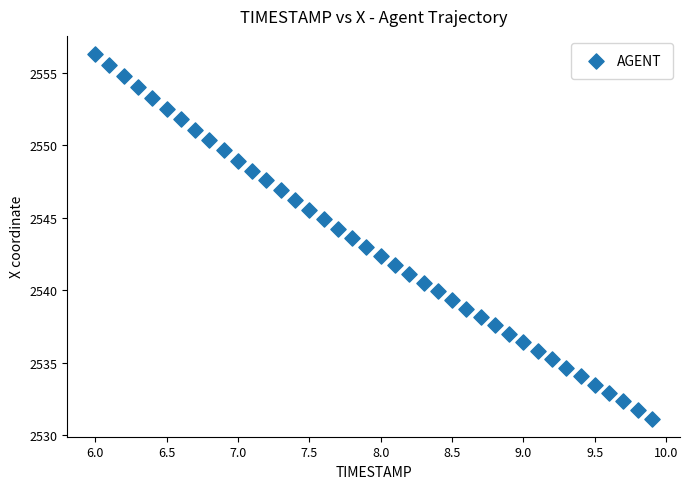

What is the range of X values (max minus min)?

3.9